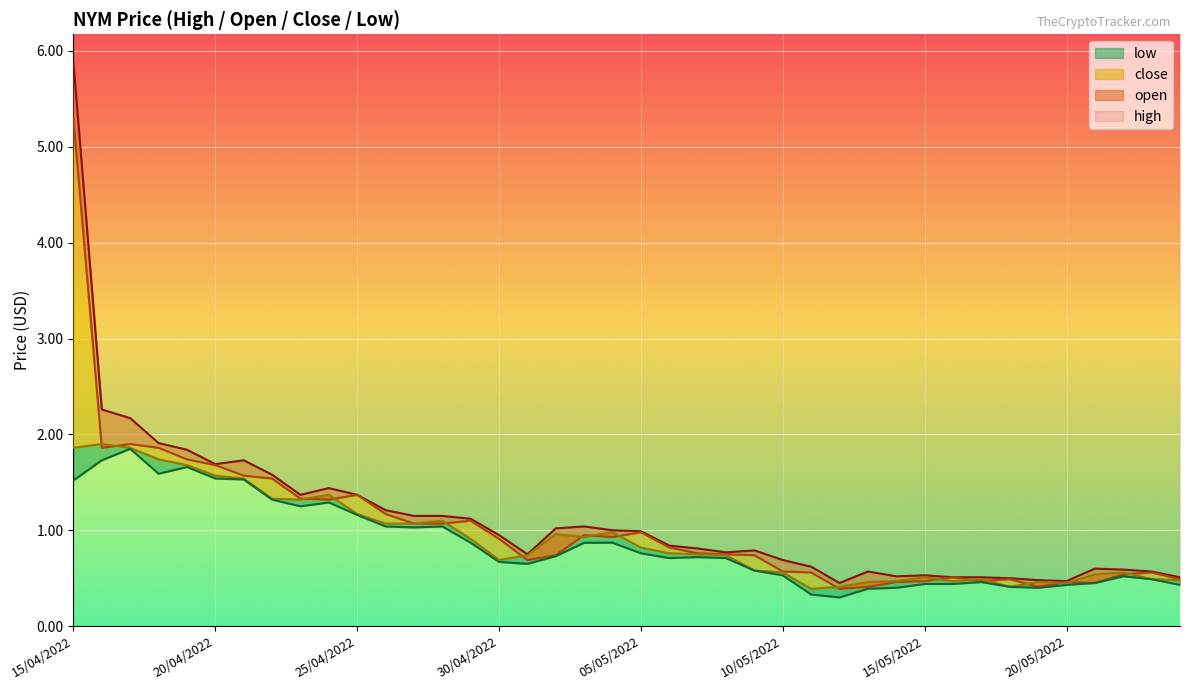

What is the label of the 8th point from the right?

17/05/2022